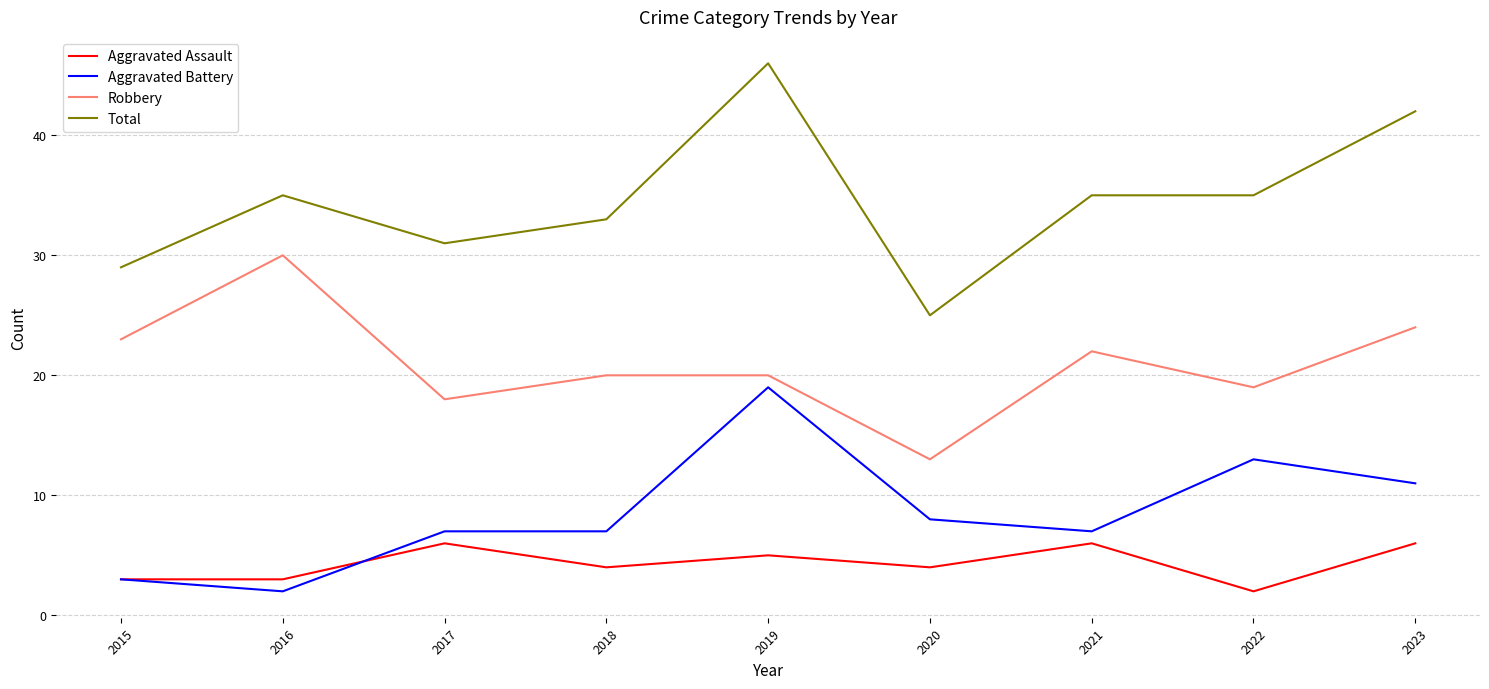

What is the sum of all Aggravated Assault values?

39